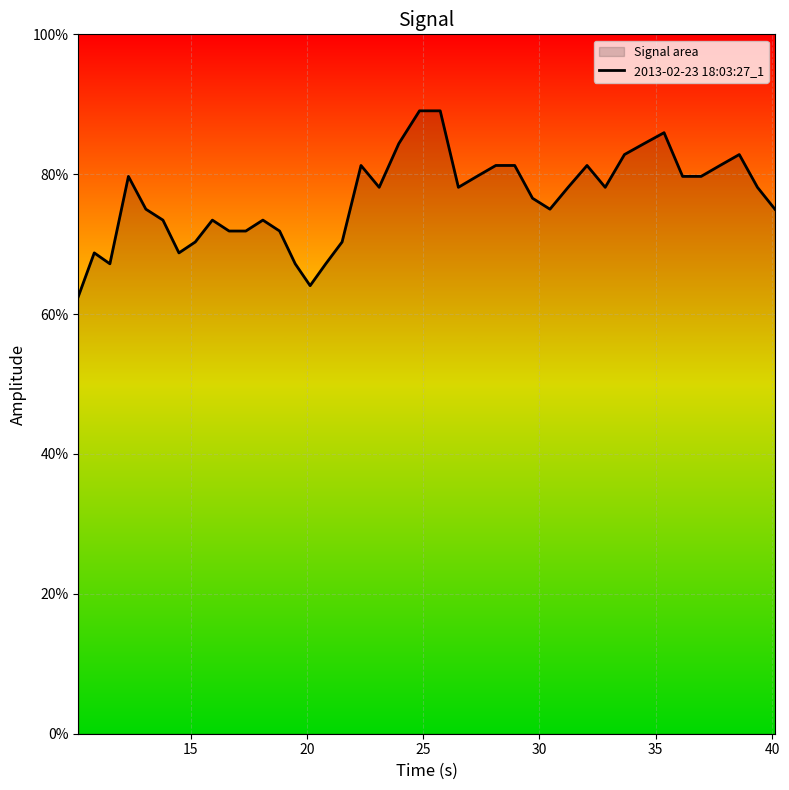

Is it true that the value at 30 is 1.3?

False